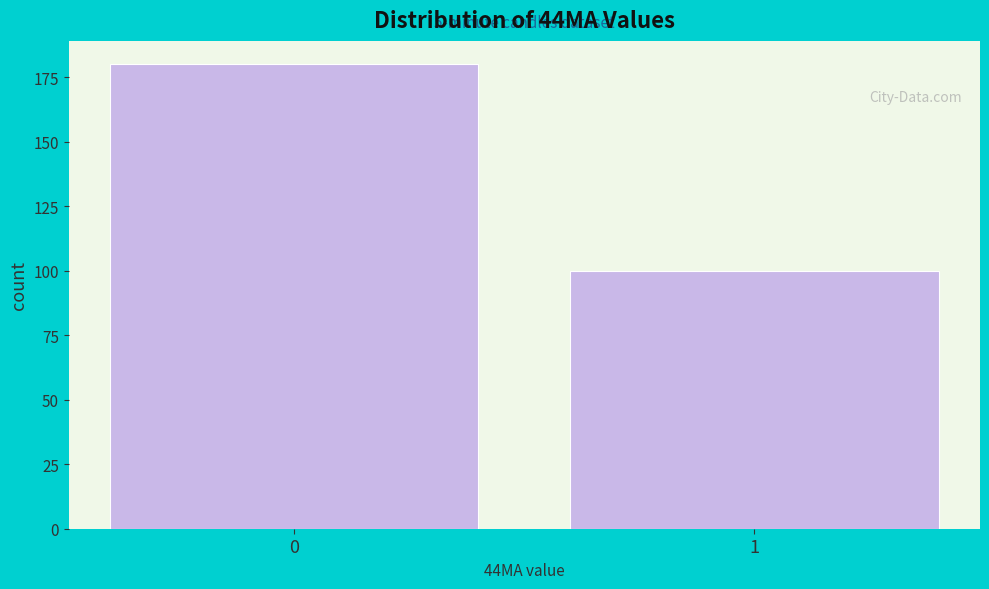

Reading right to left, list all the values displayed in this chart.

100	180